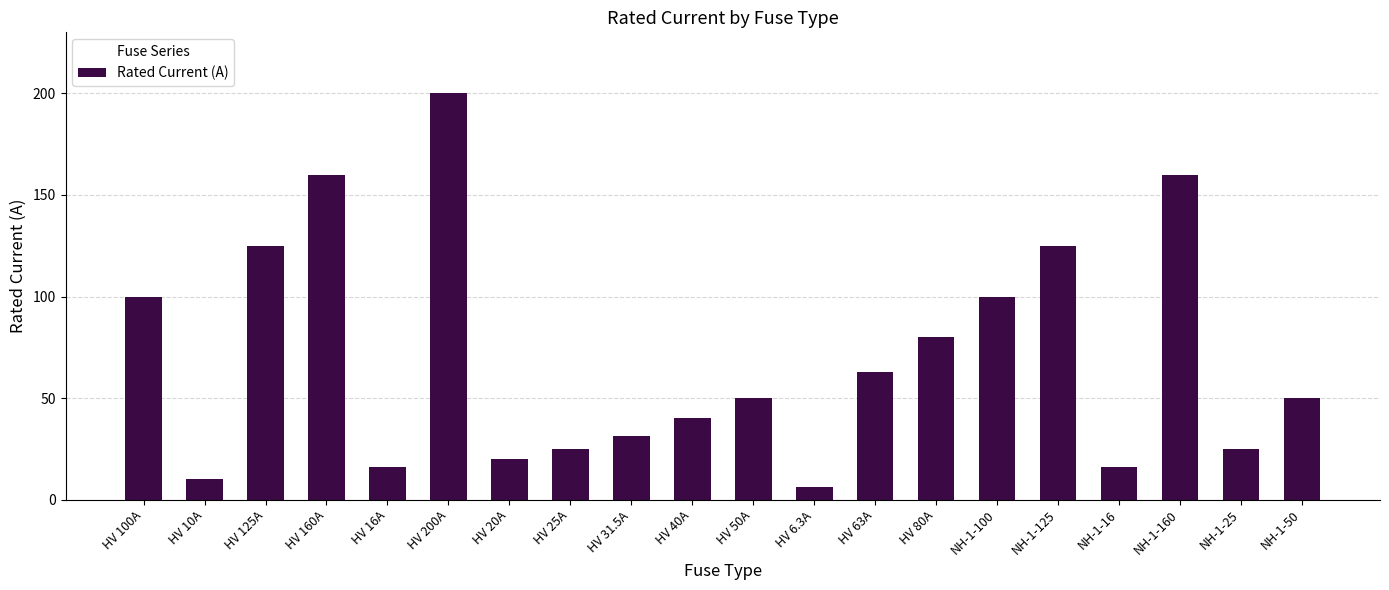

What is the change in value from HV 125A to NH-1-50?

-75.0